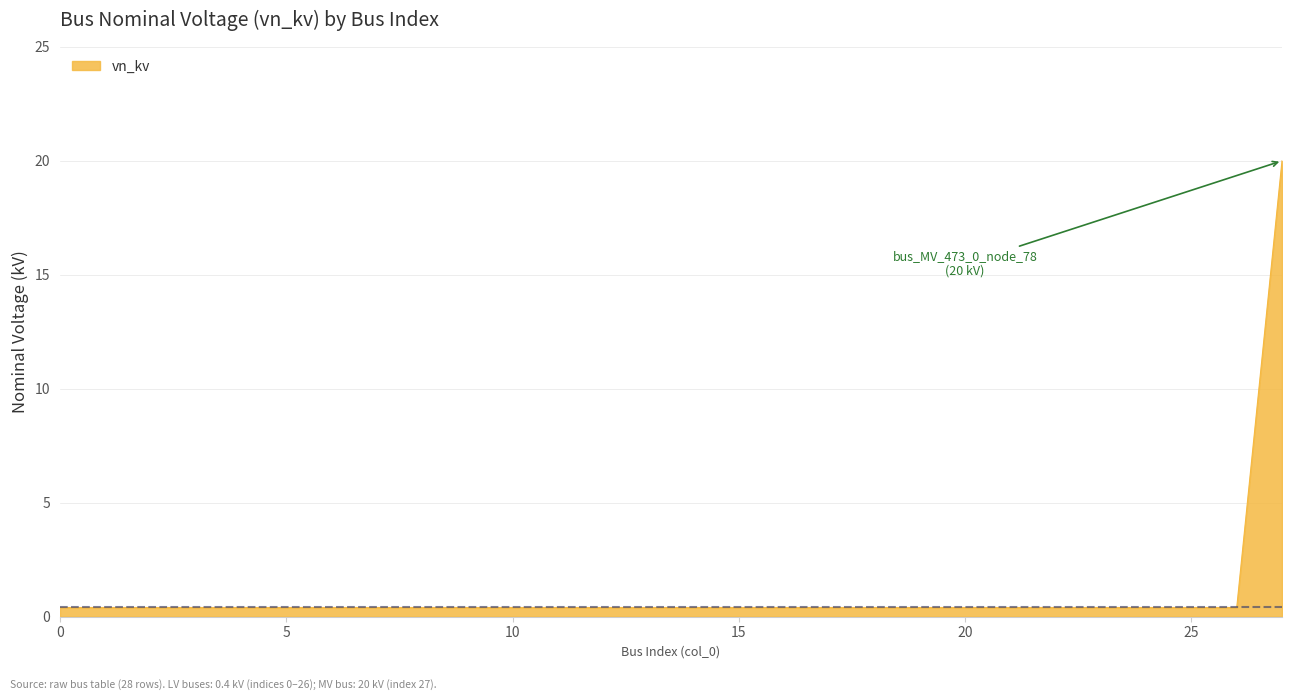

What is the maximum value shown in the chart?

20.0